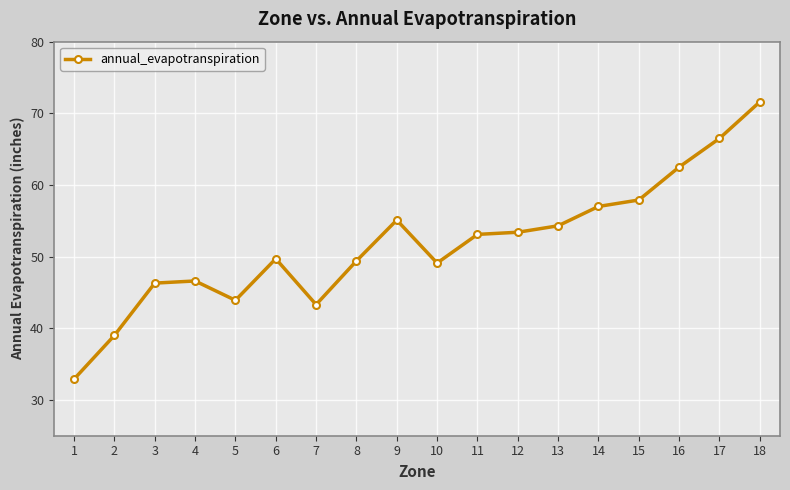

How many lines are shown in the chart?

1